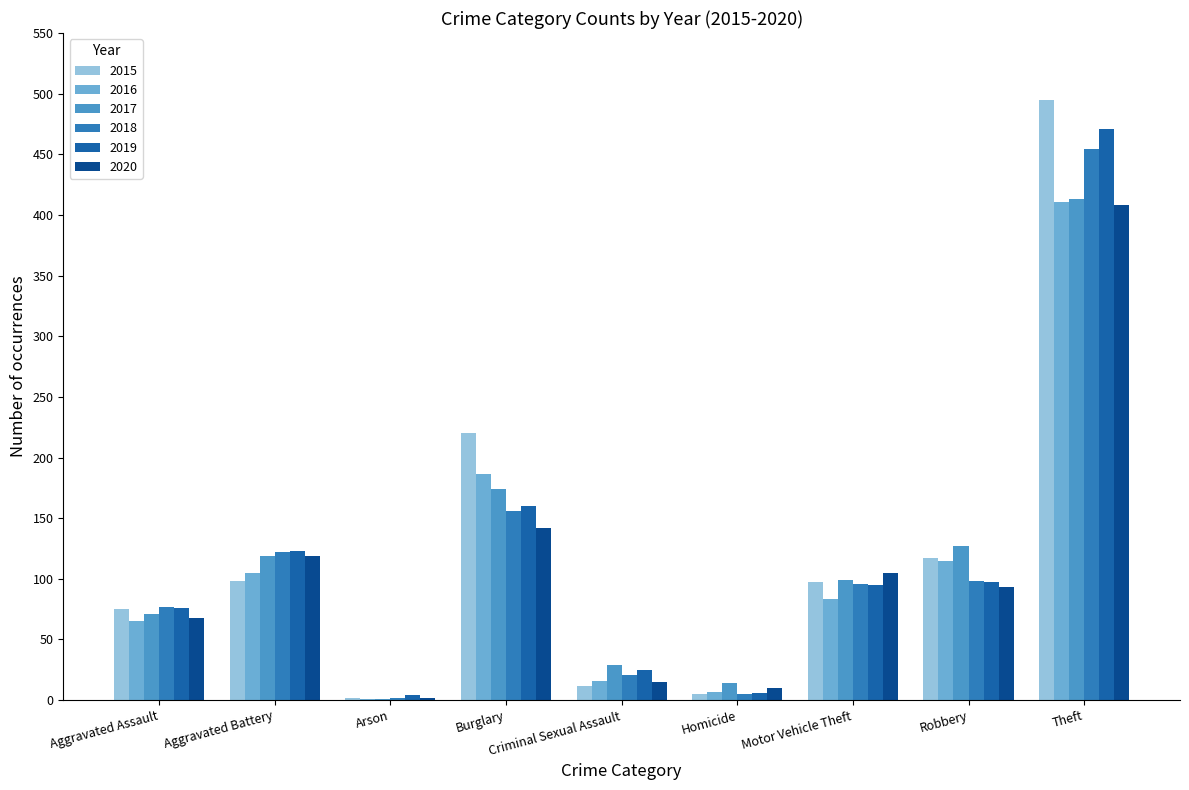

What is the approximate value of 2018 at Motor Vehicle Theft, to the nearest 5?

95